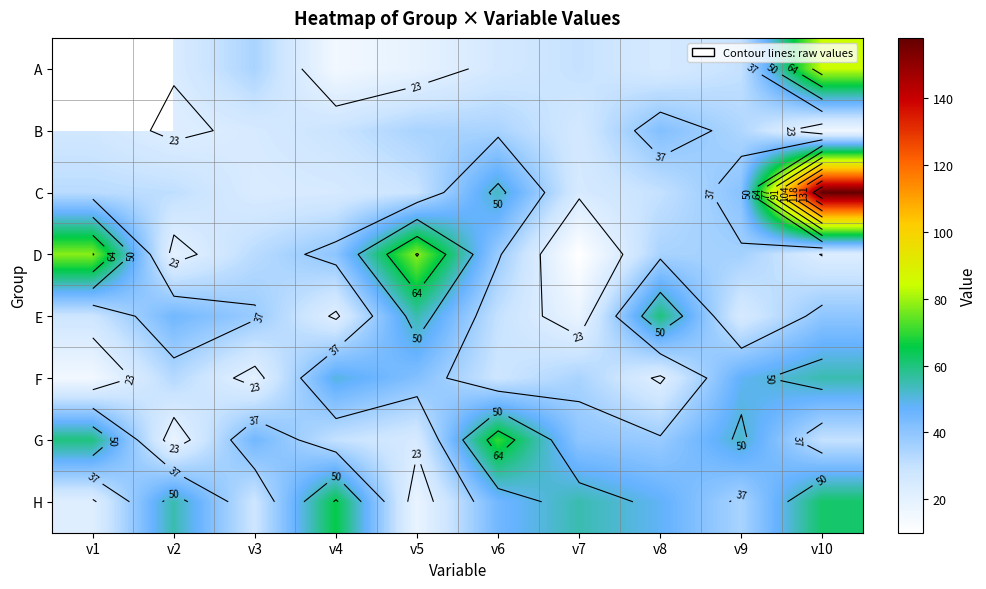

List the labels in order of H value, smallest first.

v5, v1, v3, v9, v6, v8, v2, v7, v10, v4